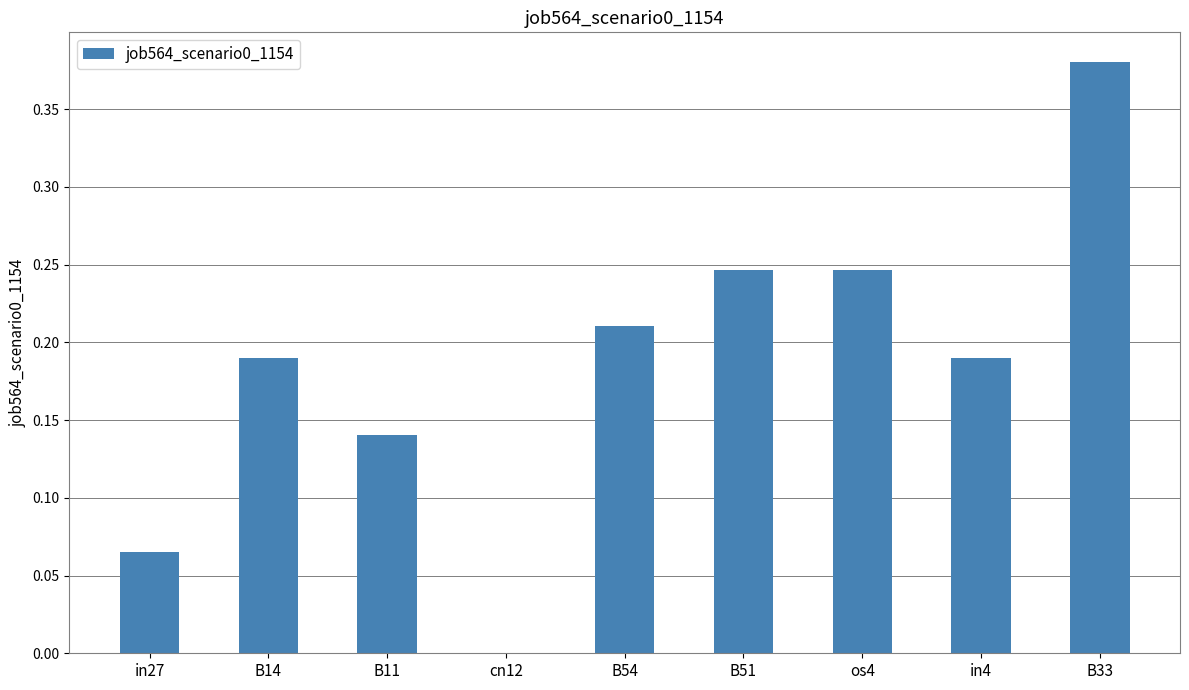

What is the sum of the values at B33 and in4?

0.6